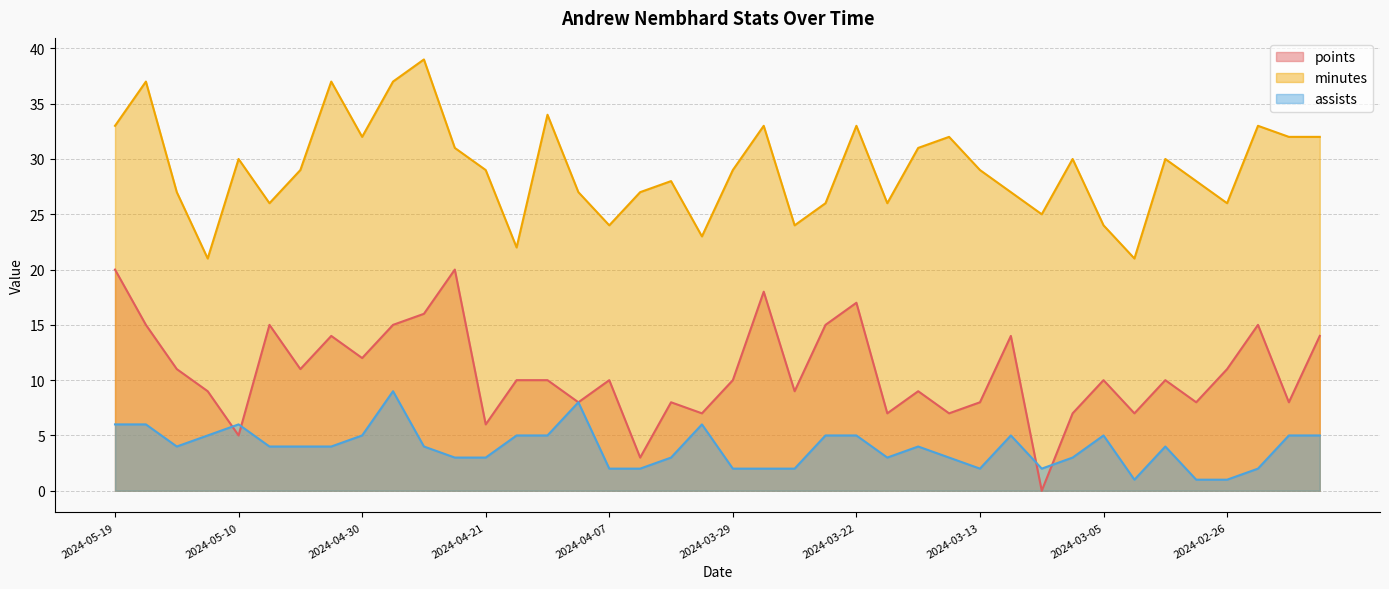

At which category is the sum across all series the highest?

2024-04-28